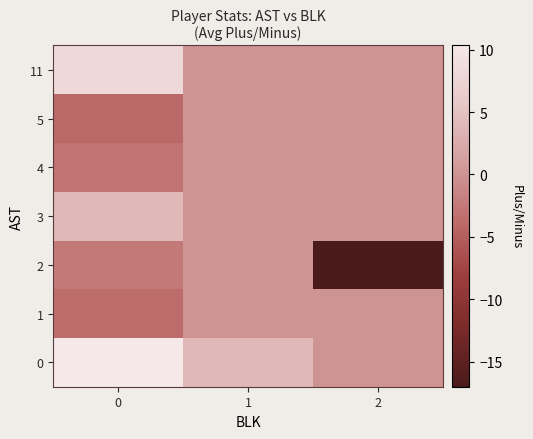

Which series has the widest spread of values?

2